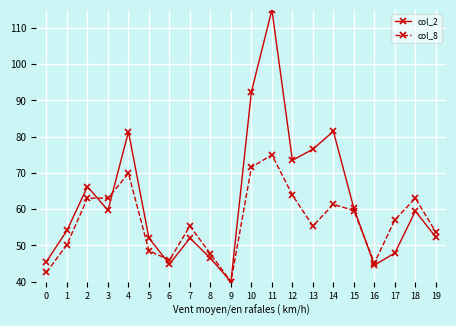

Read the col_8 value at 18.

63.0